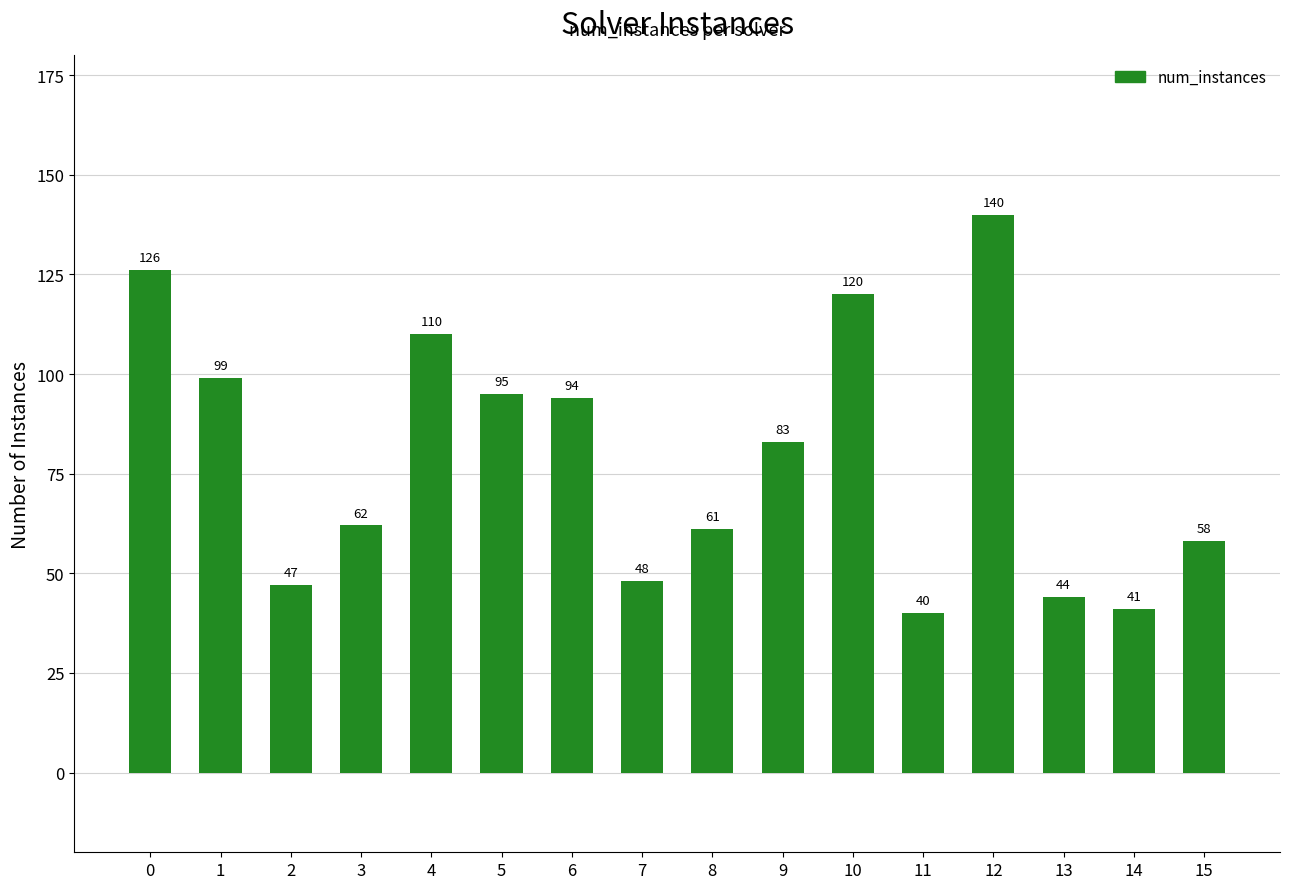

How many categories are shown in the chart?

16